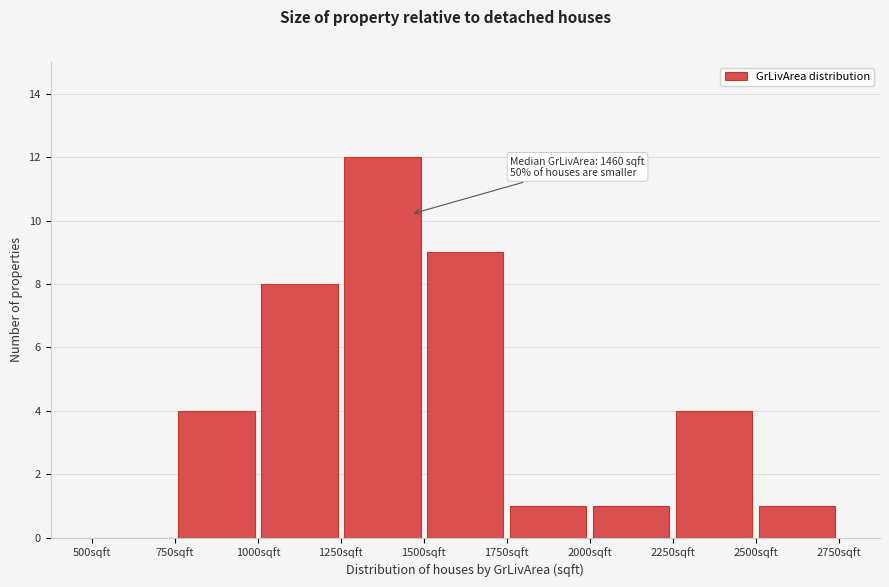

Over which range of the x-axis is the bar tallest?

1250 to 1500